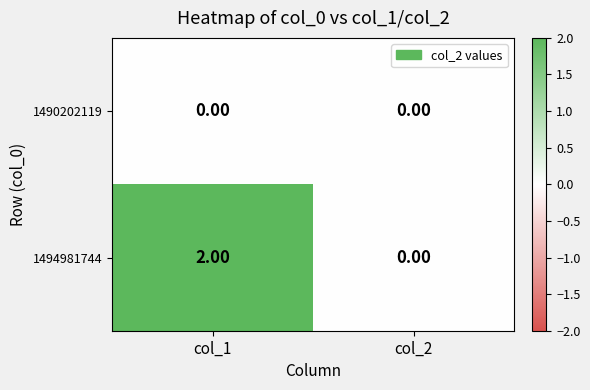

Rank the series by their maximum value, from lowest to highest.

1490202119, 1494981744